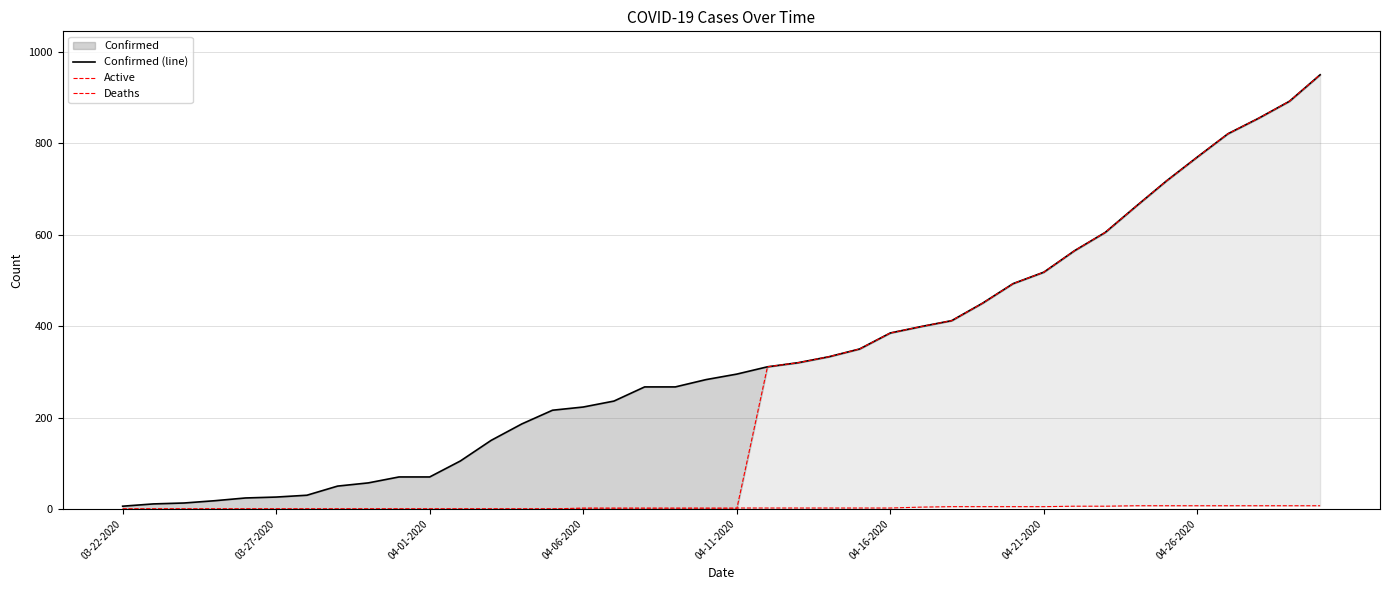

How many lines are shown in the chart?

3